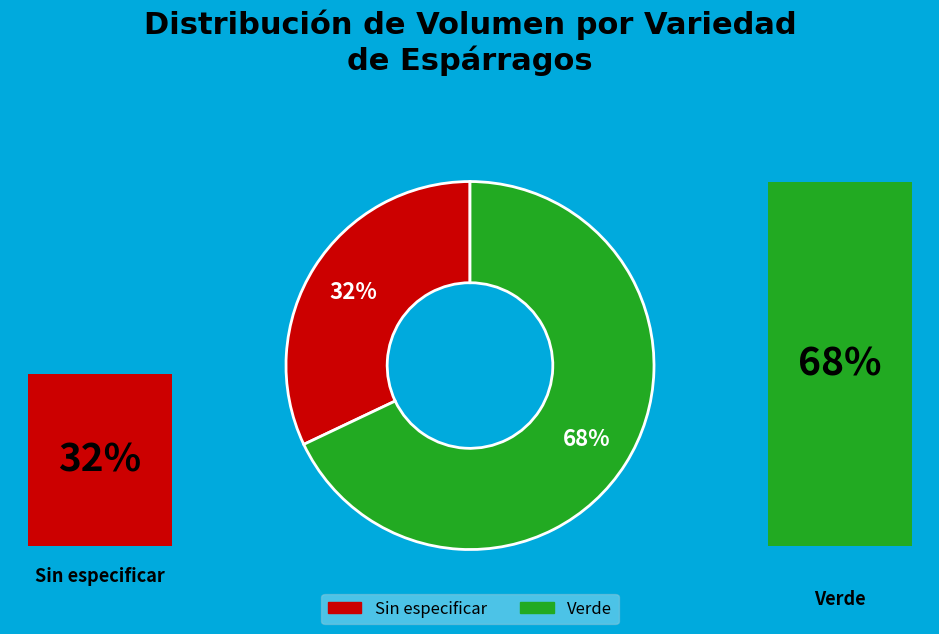

Between Verde and Sin especificar, which is larger?

Verde